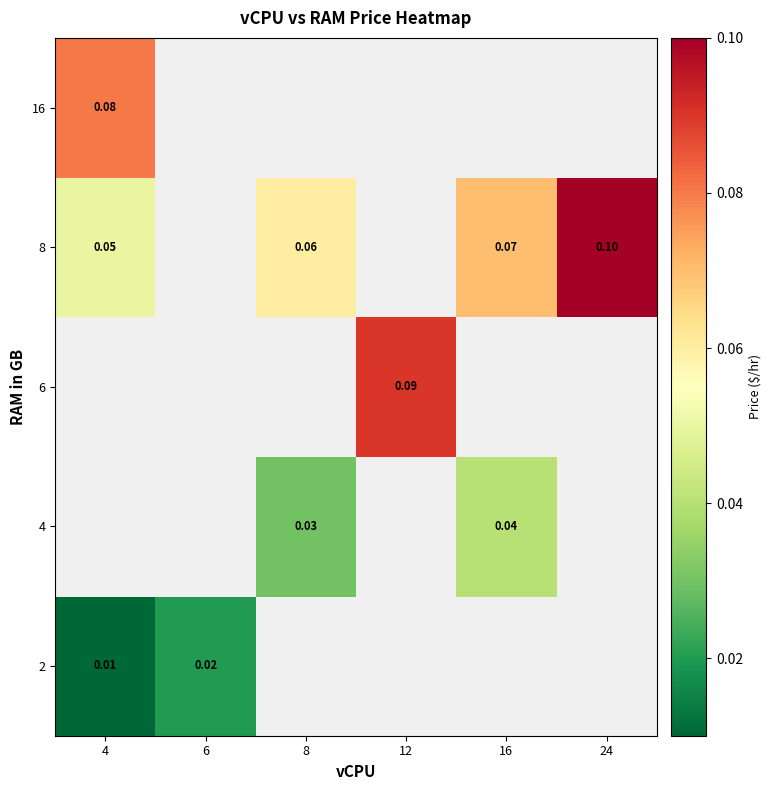

List the labels in order of 16 value, smallest first.

4, 6, 8, 12, 16, 24